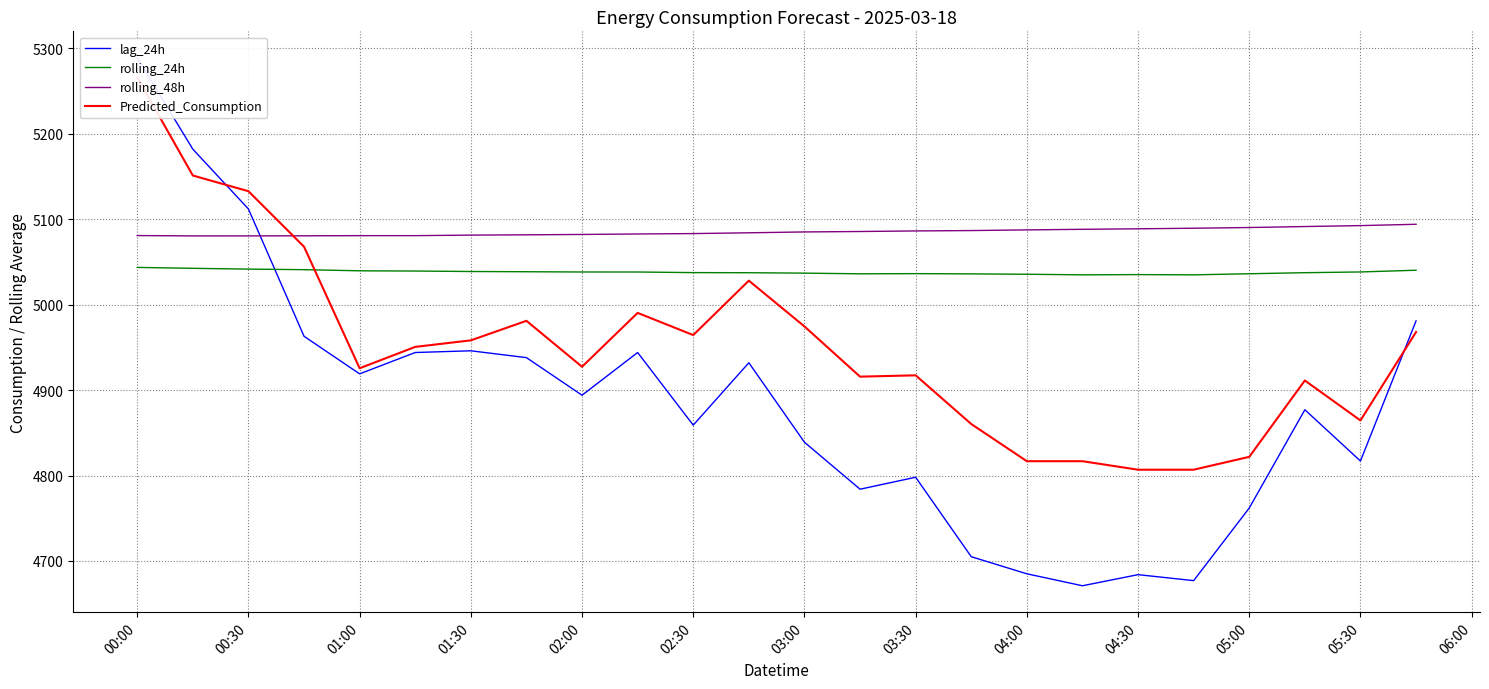

What are all the series names shown in the legend?

lag_24h, rolling_24h, rolling_48h, Predicted_Consumption